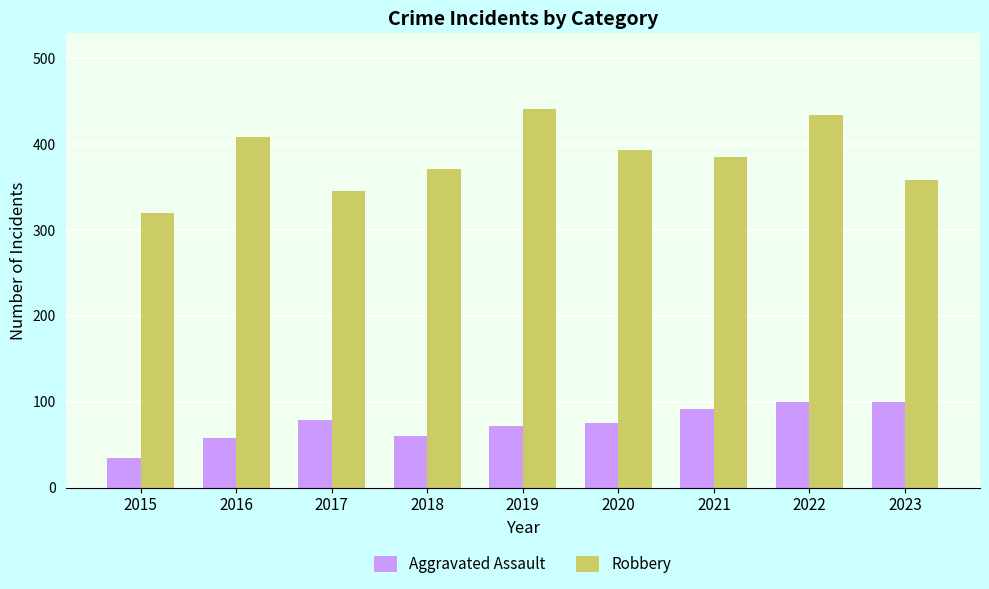

Rank the series by their maximum value, from highest to lowest.

Robbery, Aggravated Assault